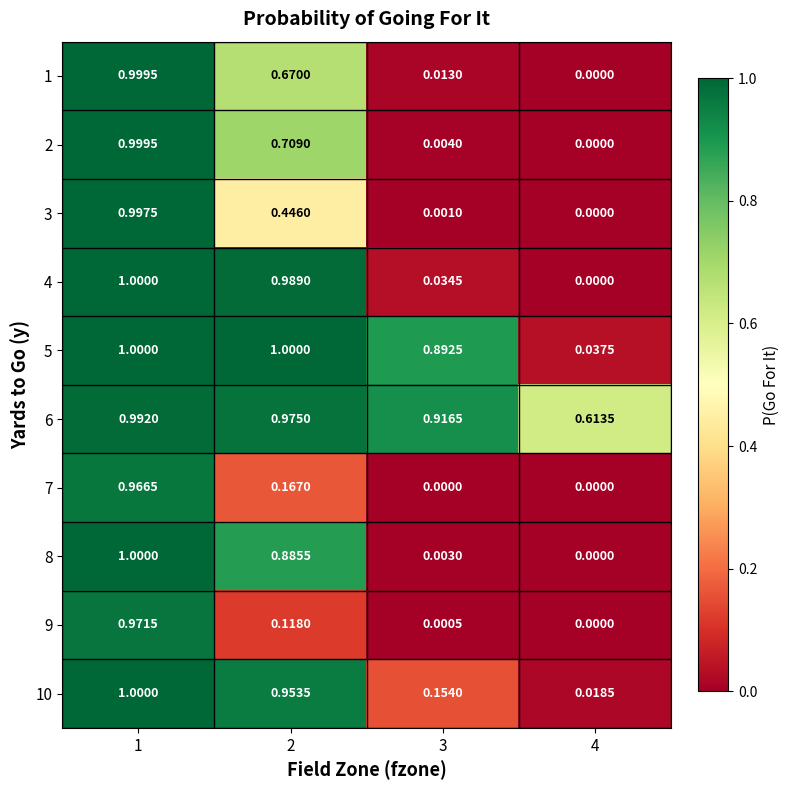

Between 1 and 2, which is larger?

1